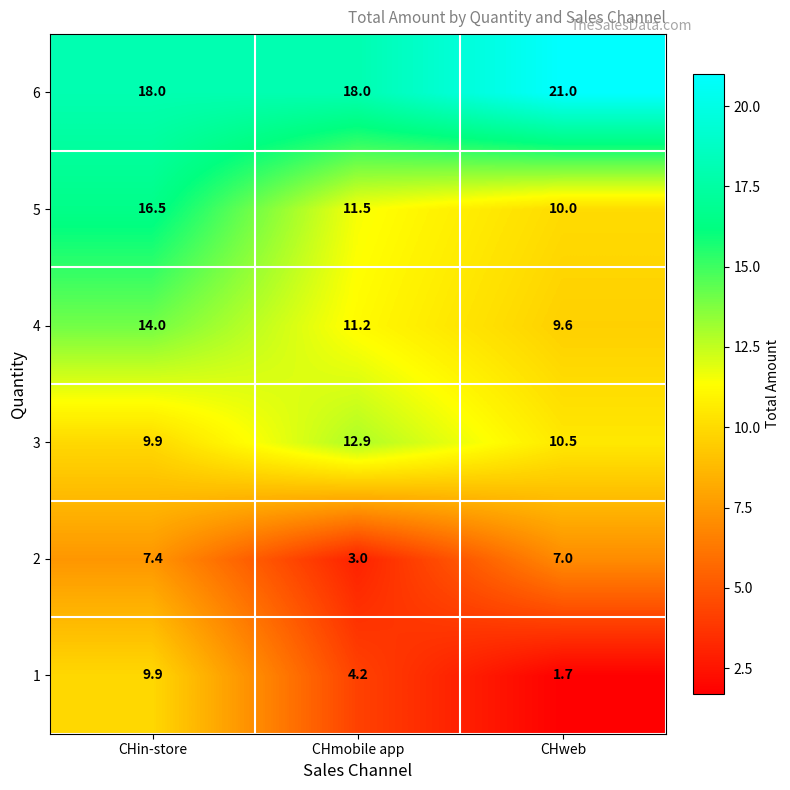

What is the smallest value displayed?

1.7